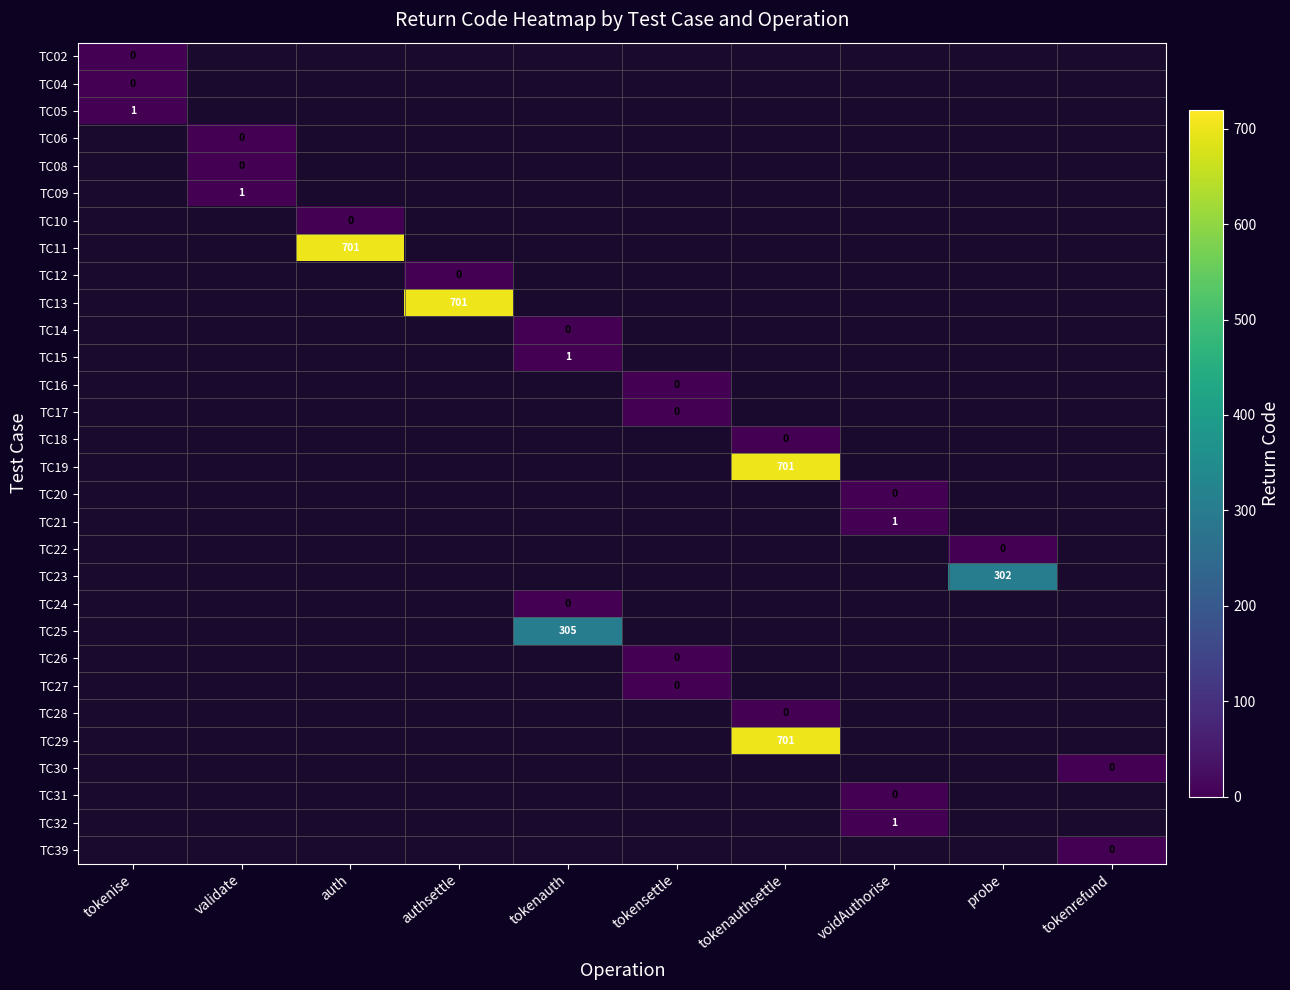

The value of TC06 at tokenrefund is -1. True or false?

True